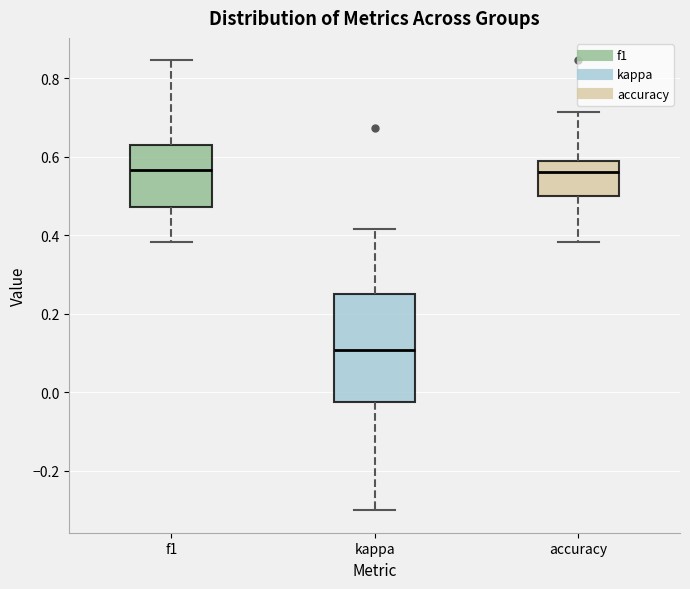

Comparing the boxes themselves (not the whiskers), which one is the tallest?

kappa